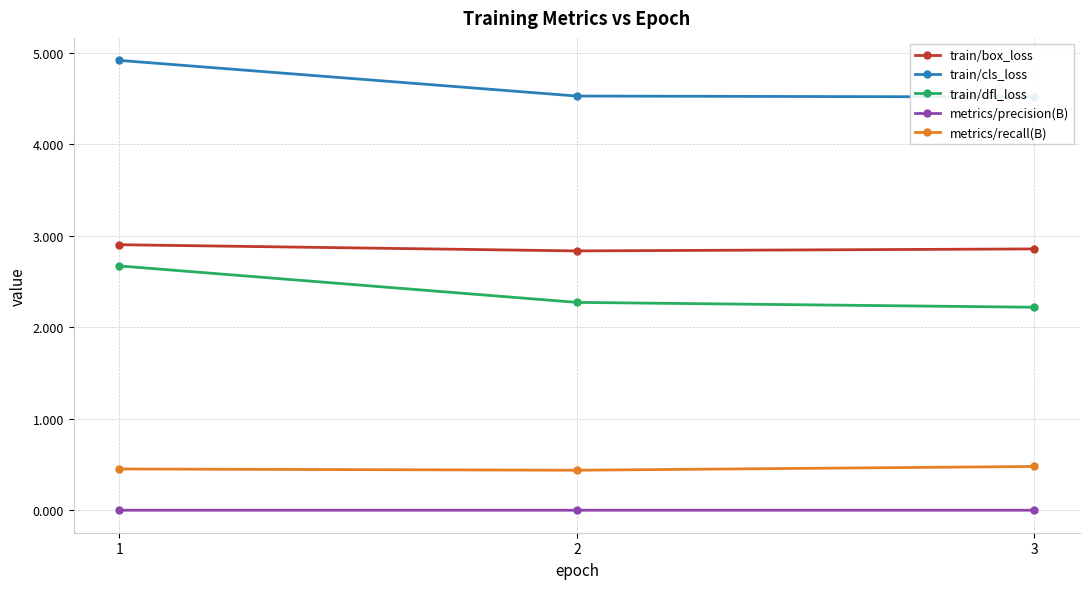

How many data points does each series have?

3